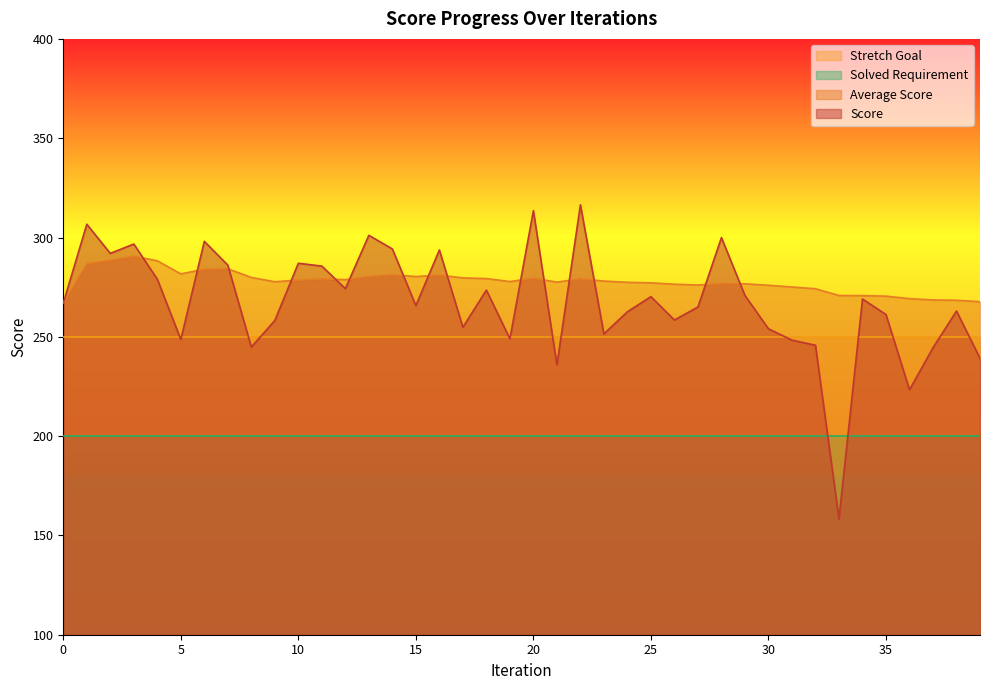

List the series in order of their peak value, highest first.

Score, Average Score, Stretch Goal, Solved Requirement